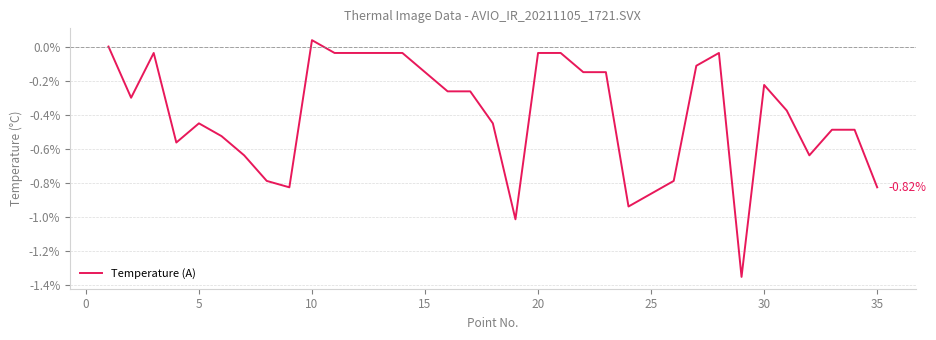

What is the difference between the maximum and minimum values?

1.4